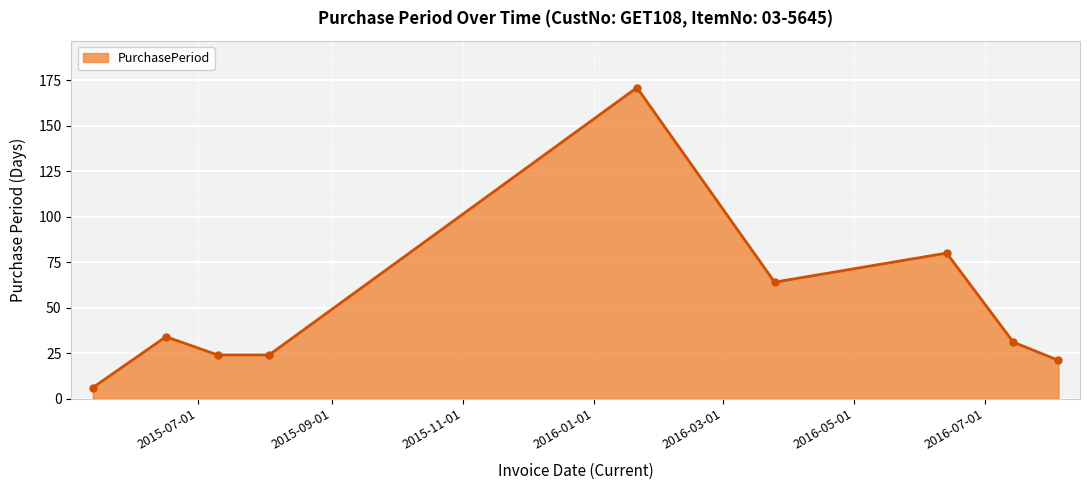

What is the value of the 3rd point from the left?

24